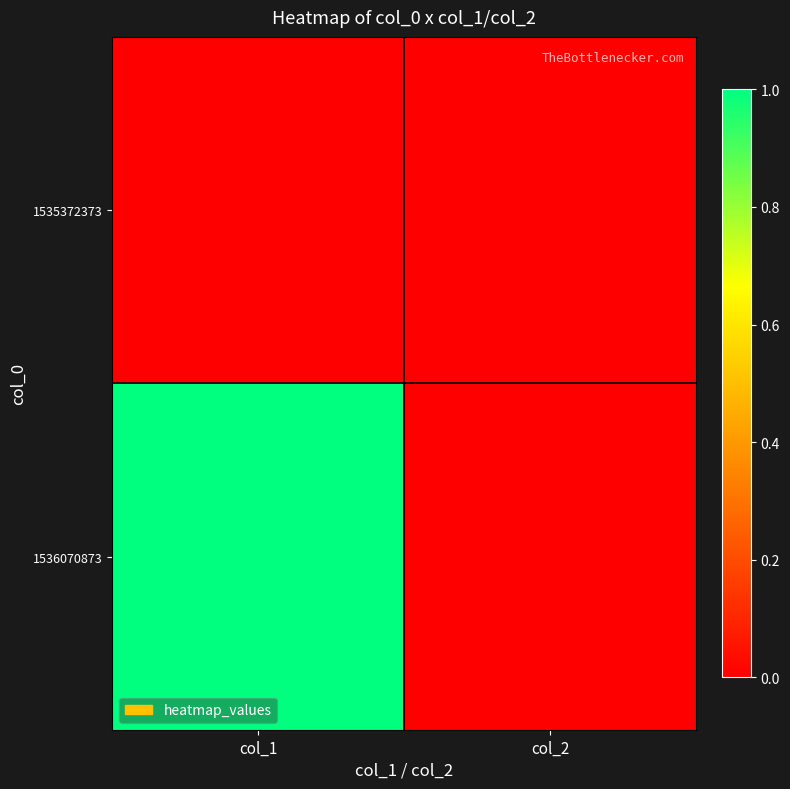

What is the maximum value shown in the chart?

1